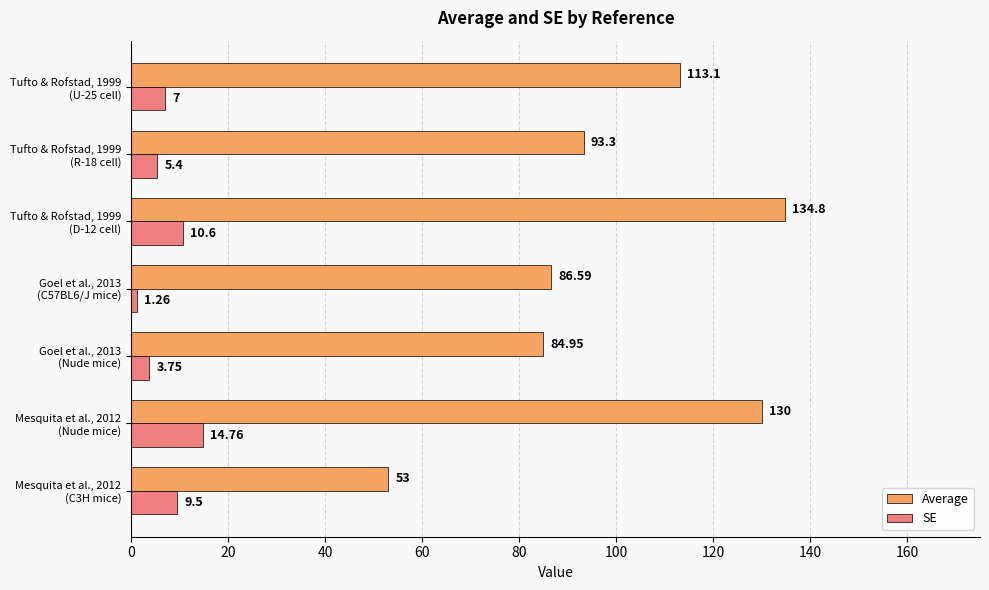

What are all the series names shown in the legend?

Average, SE